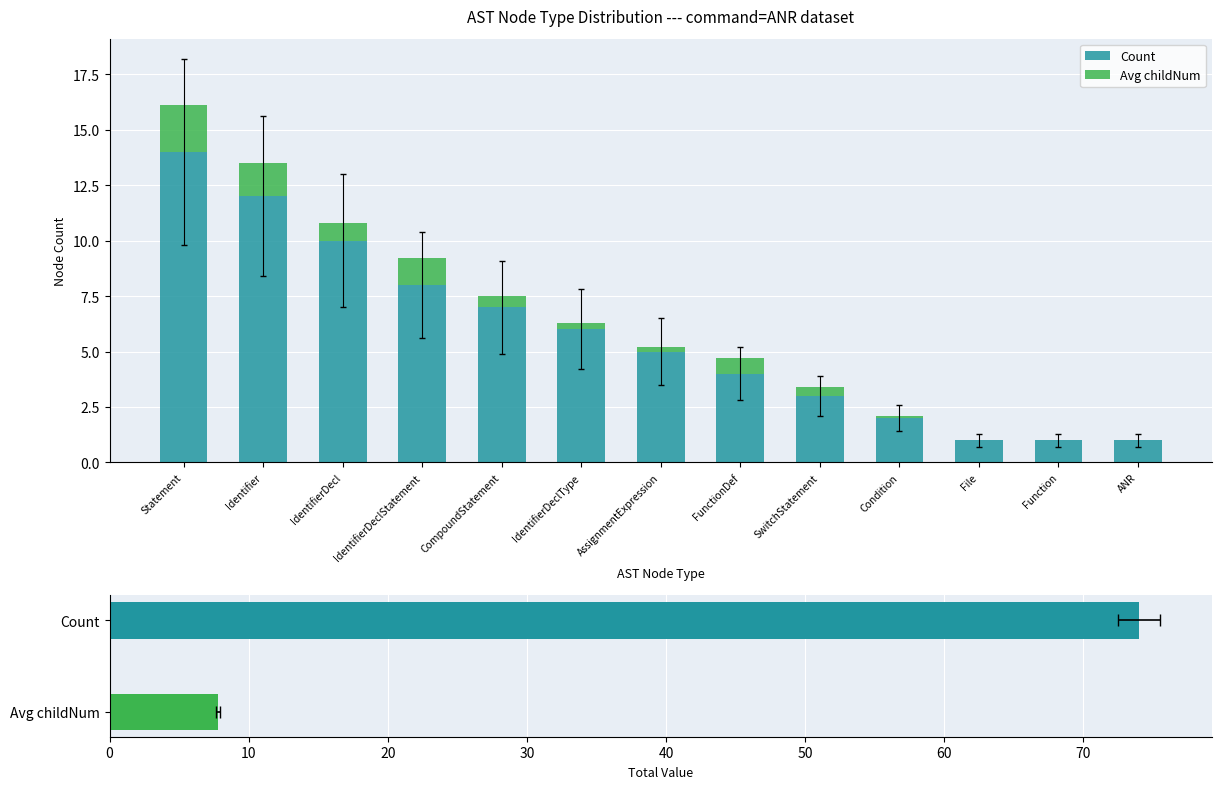

What are all the series names shown in the legend?

Count, Avg childNum